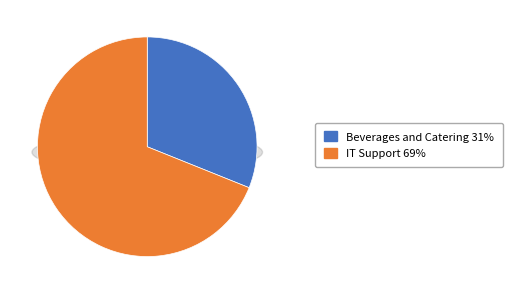

Count the number of slices in the pie.

2